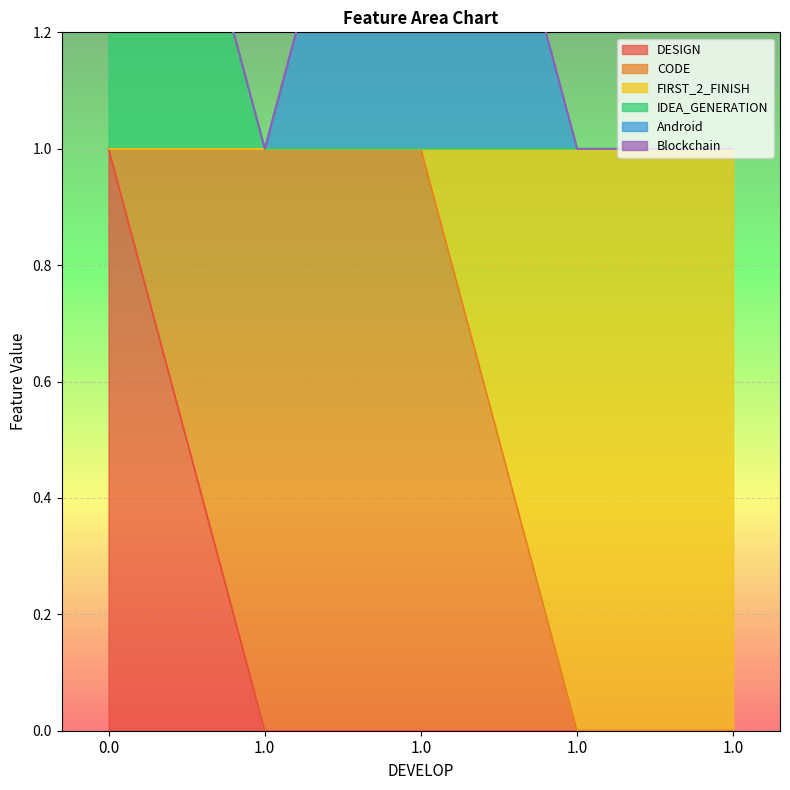

True or false: DESIGN has more than 0 points higher than both neighbors.

False